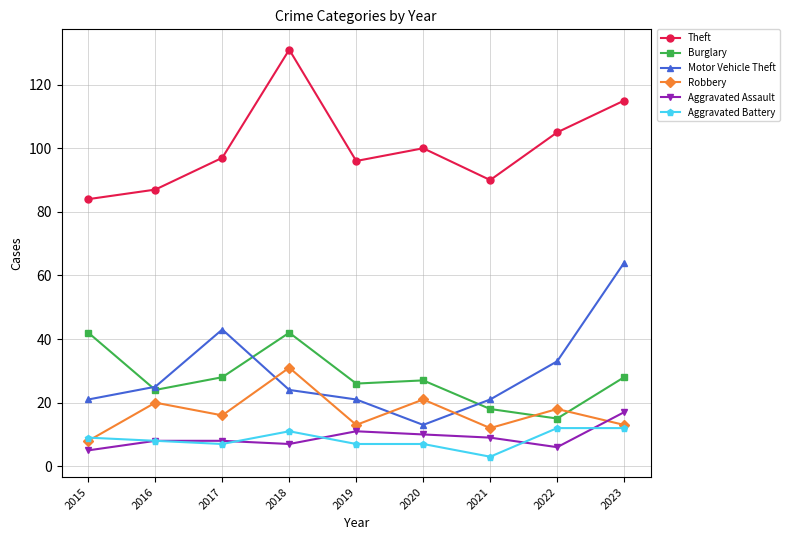

True or false: Theft and Aggravated Assault cross at least once.

False